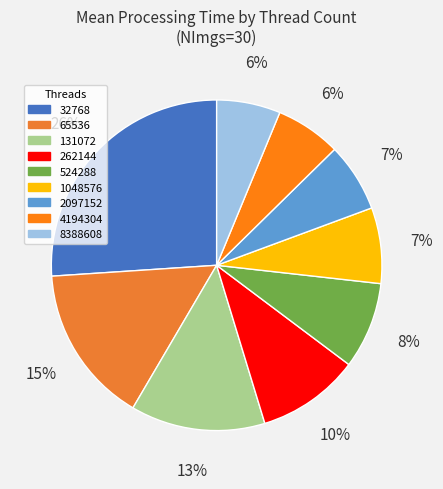

To the nearest percent, what is the difference between the largest and smallest slice percentages?

20%